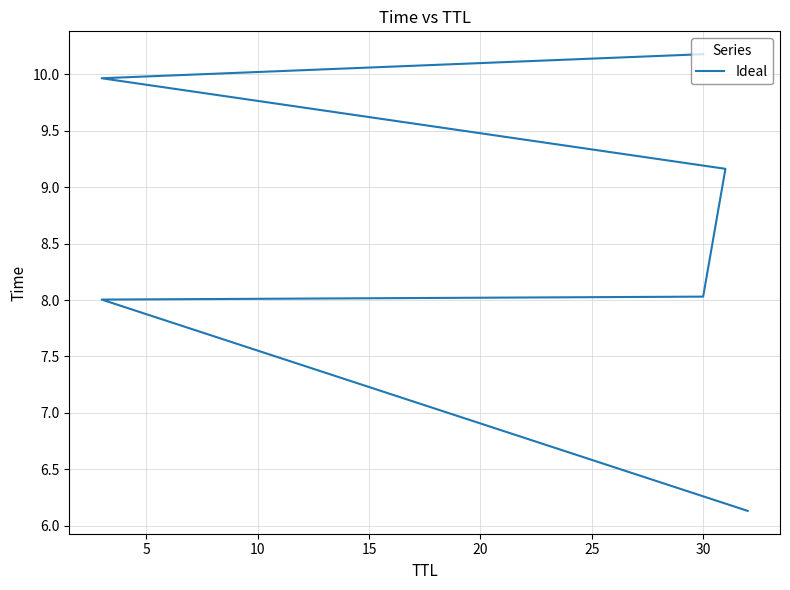

Reading left to right, list all the values displayed in this chart.

6.1	8.0	8.0	9.2	10.0	10.2